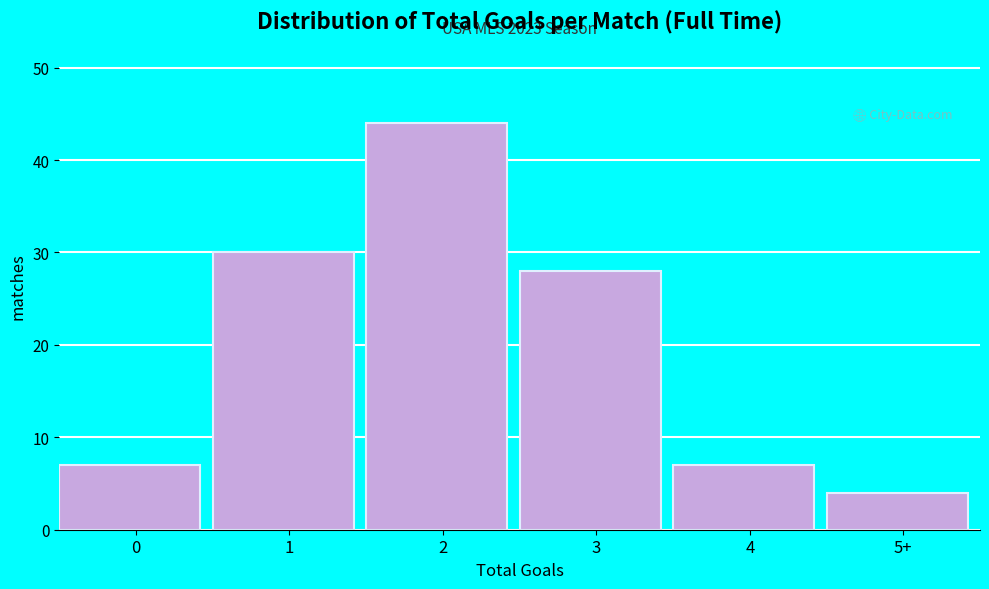

Reading left to right, what are all the values shown in this chart?

0=7	1=30	2=44	3=28	4=7	5+=4